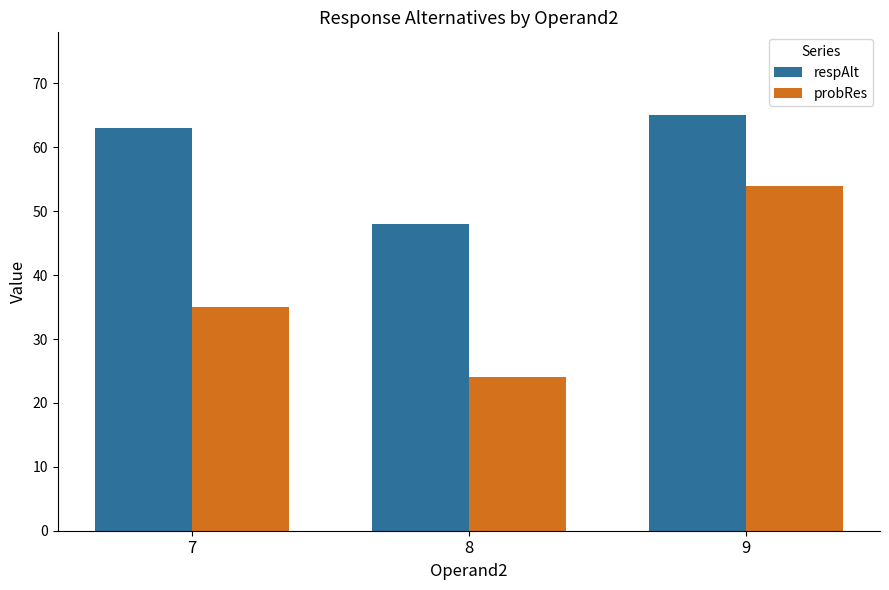

Between 7 and 9, which series saw the biggest shift?

probRes